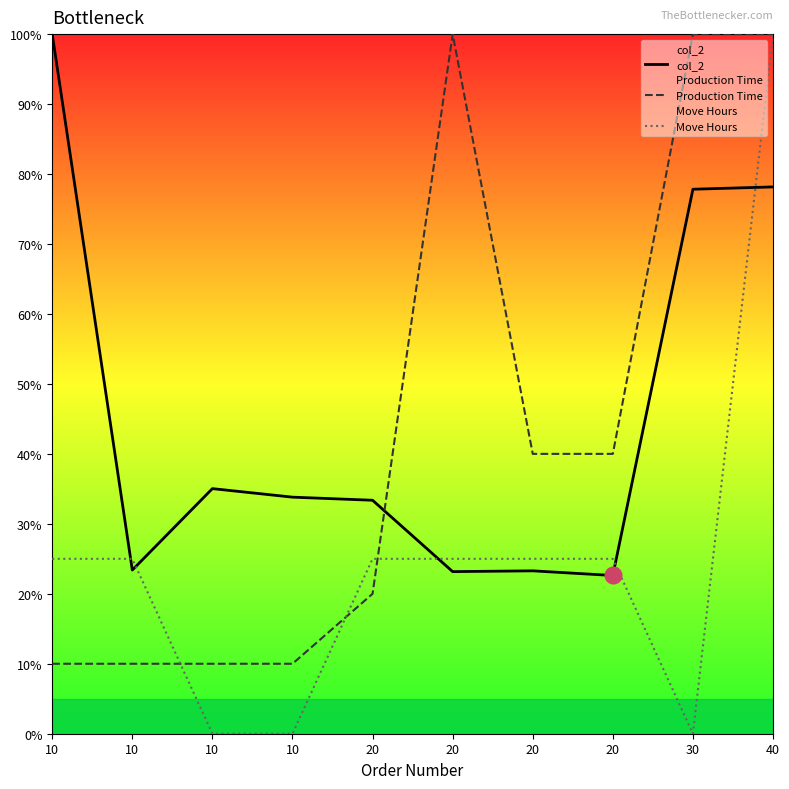

Between 30 and 20, which is larger?

30